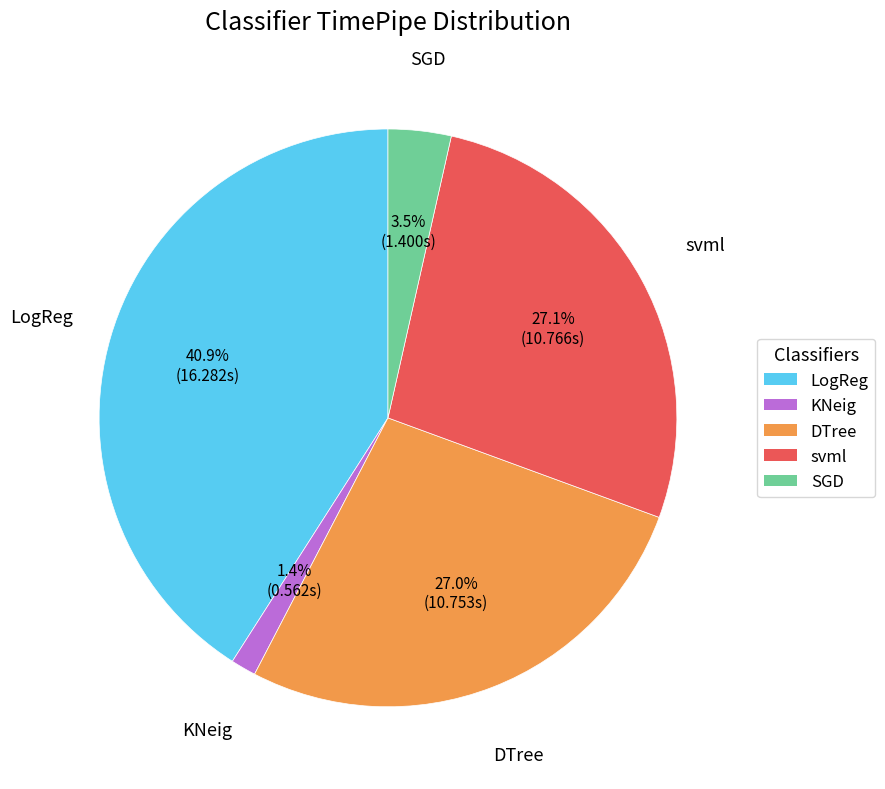

Which has a higher value, LogReg or DTree?

LogReg